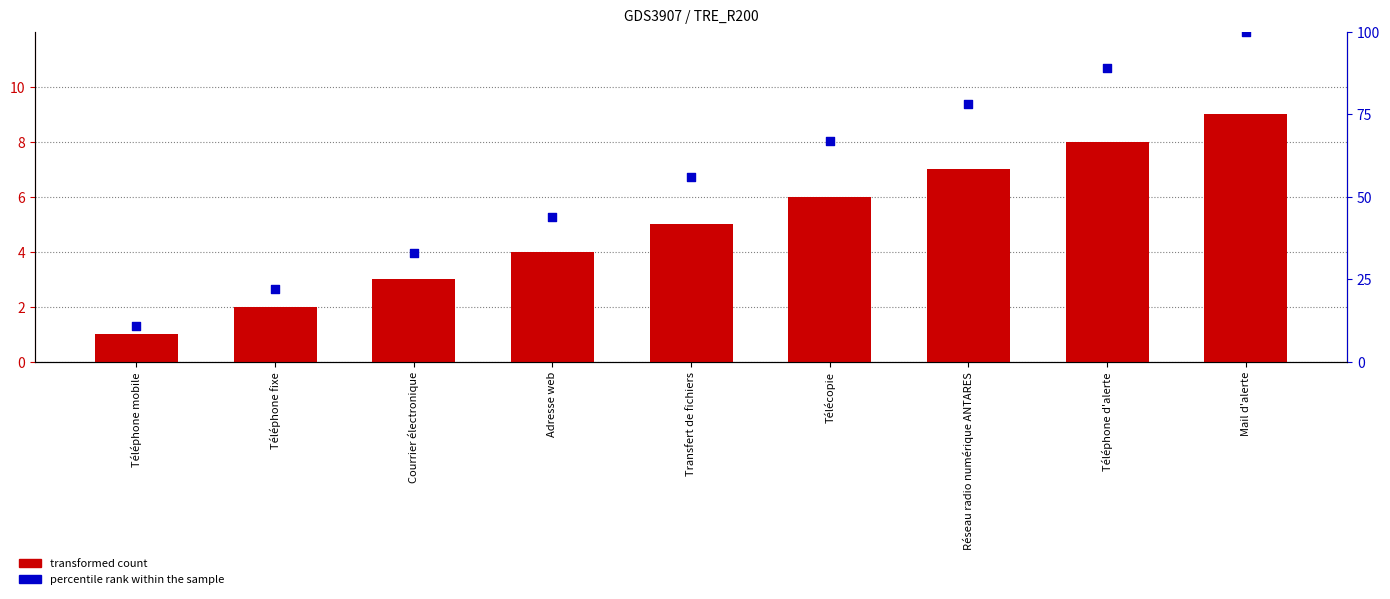

Is the value of transformed count at Réseau radio numérique ANTARES greater than the value of percentile rank within the sample at Télécopie?

No